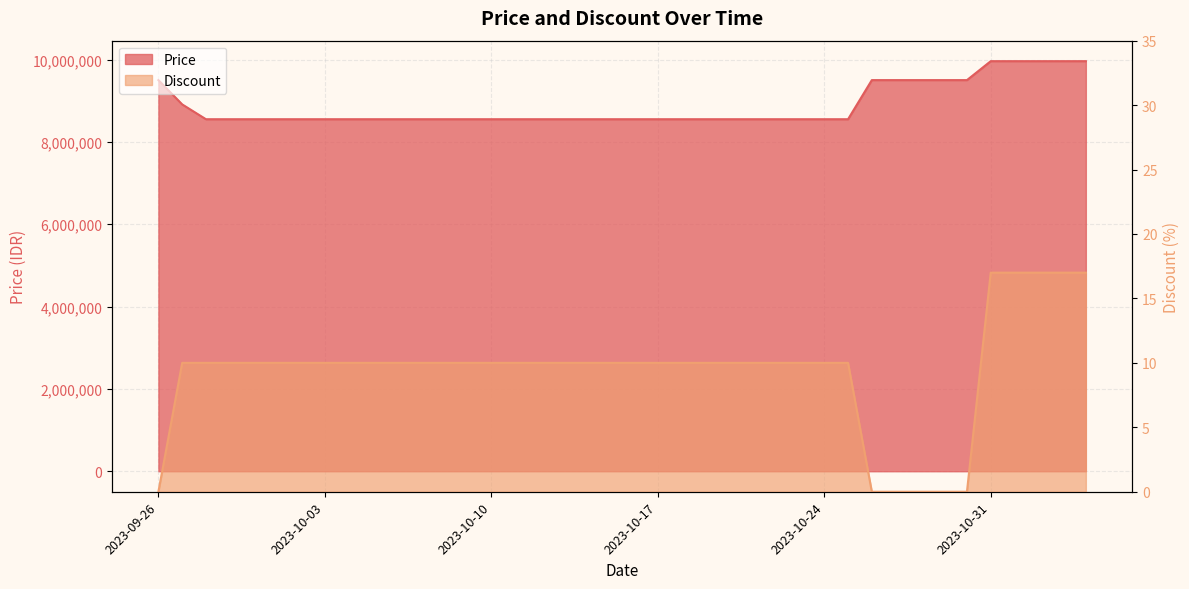

Rank the series by their maximum value, from lowest to highest.

Discount, Price